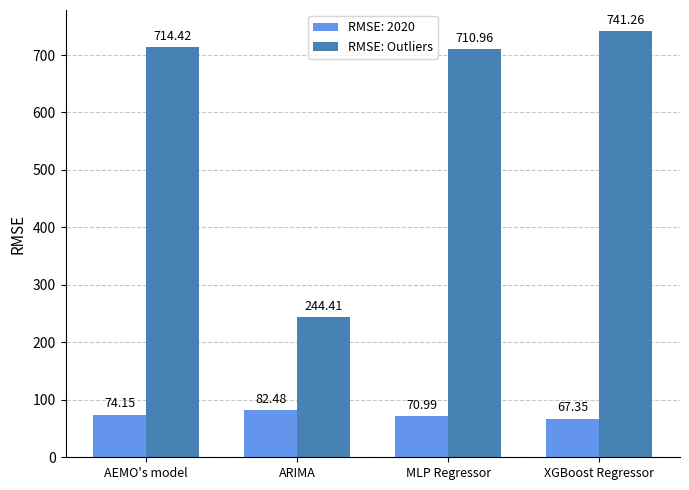

What is the sum of all RMSE: Outliers values?

2411.1